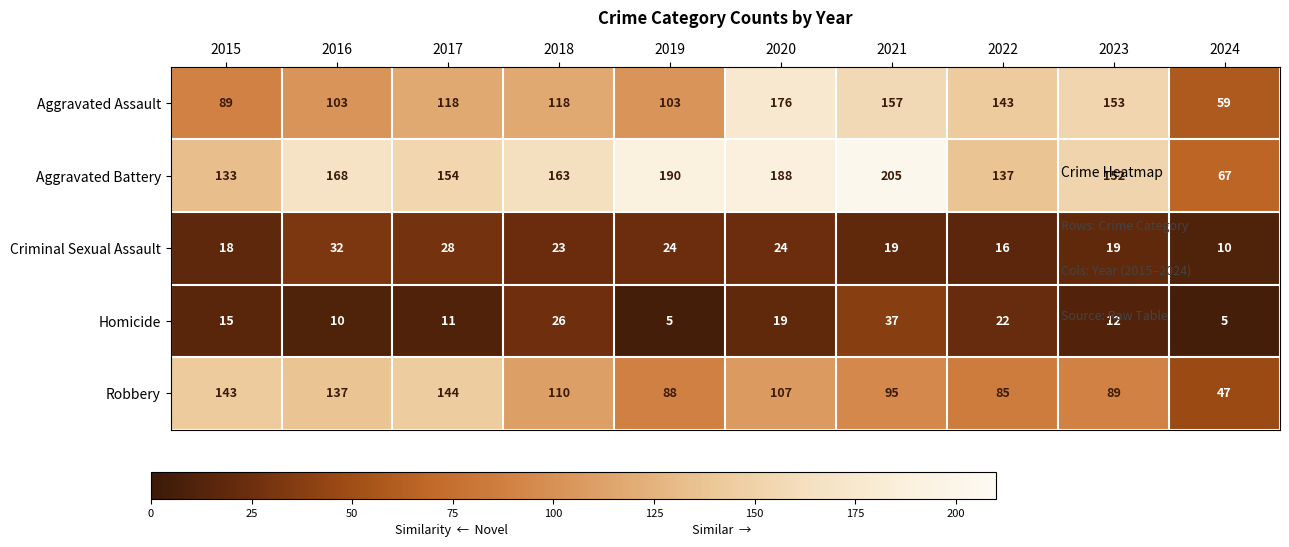

What is the difference between the second highest and second lowest values in the Homicide series?

21